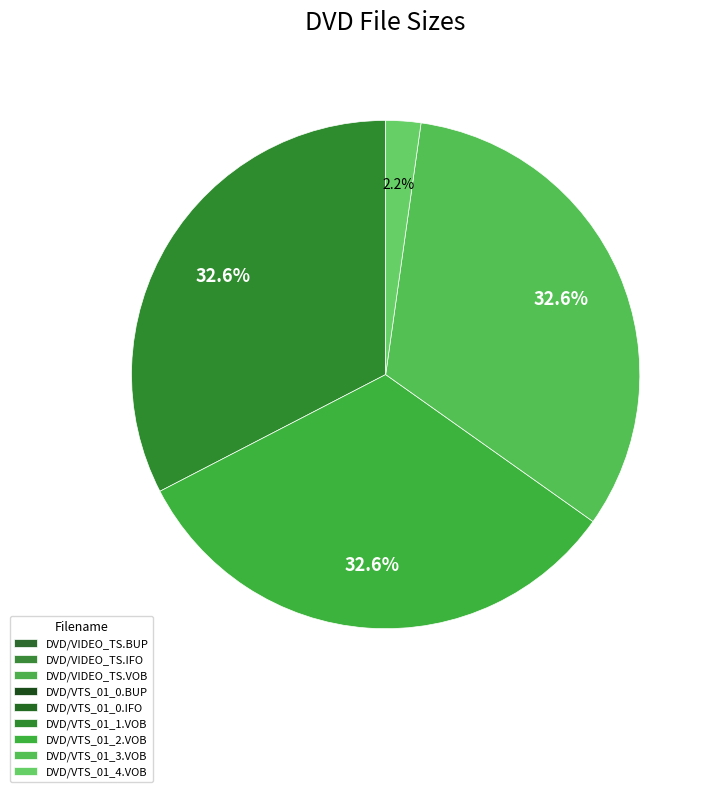

To the nearest percent, what portion does DVD/VIDEO_TS.VOB represent?

2%